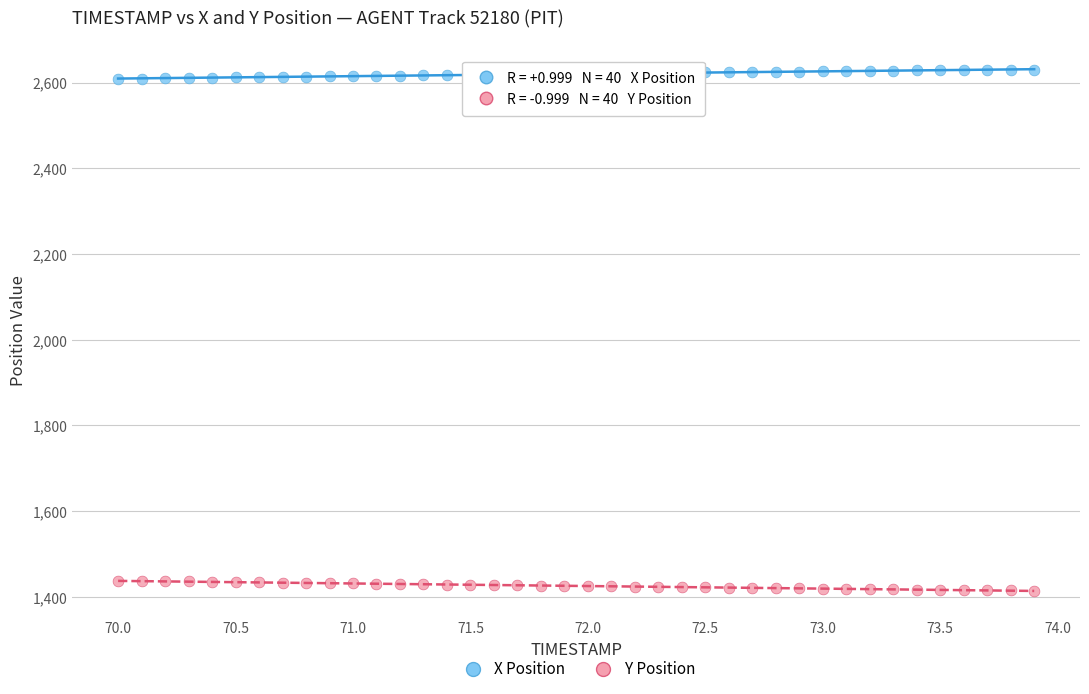

Across all data points, what is the range of X values (max minus min)?

3.9